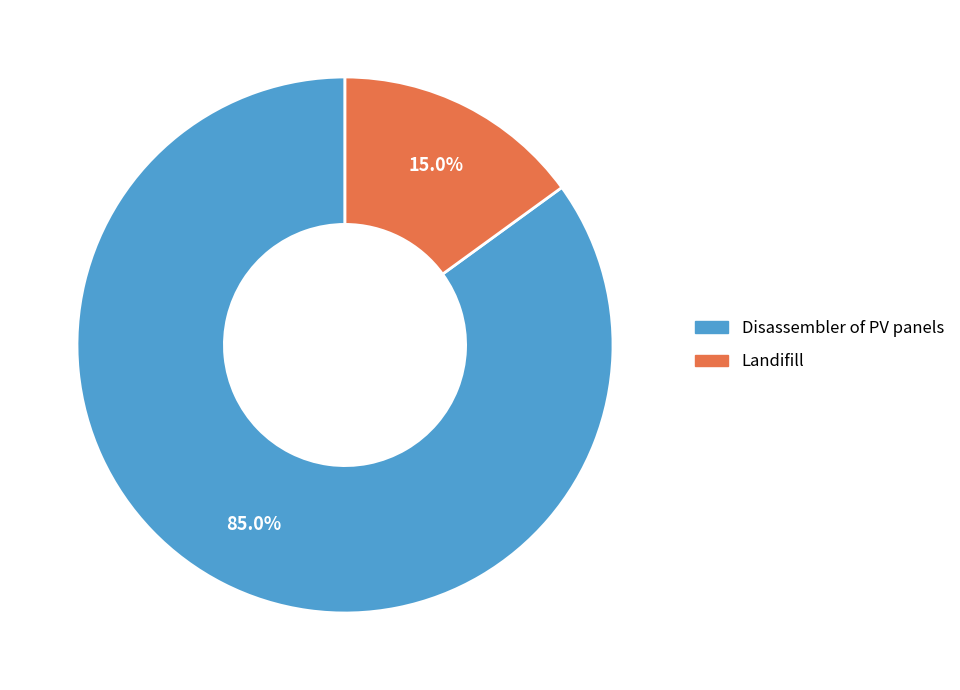

Count the number of slices in the pie.

2